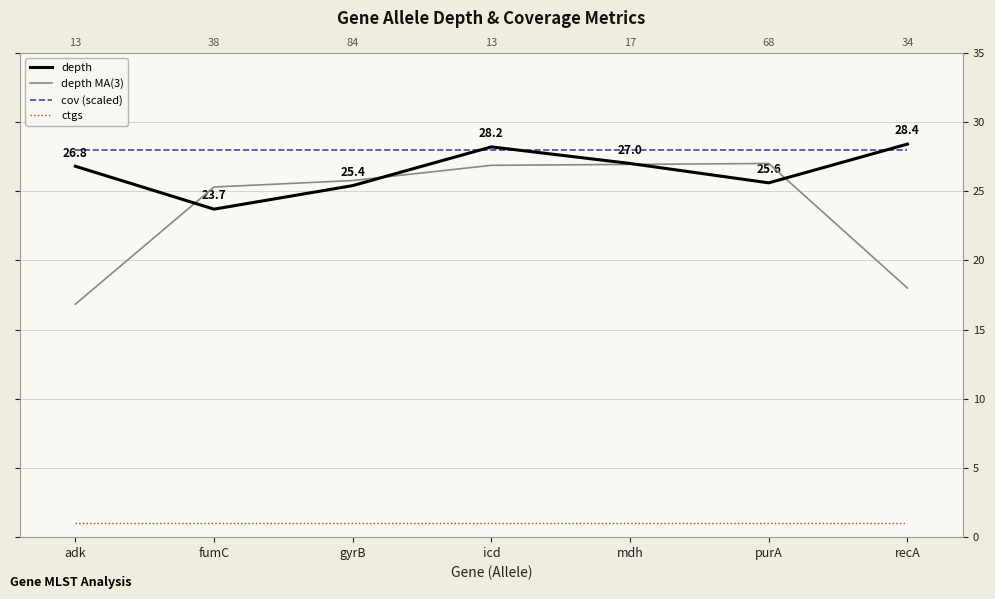

At which label is cov (scaled) closest to 28?

adk